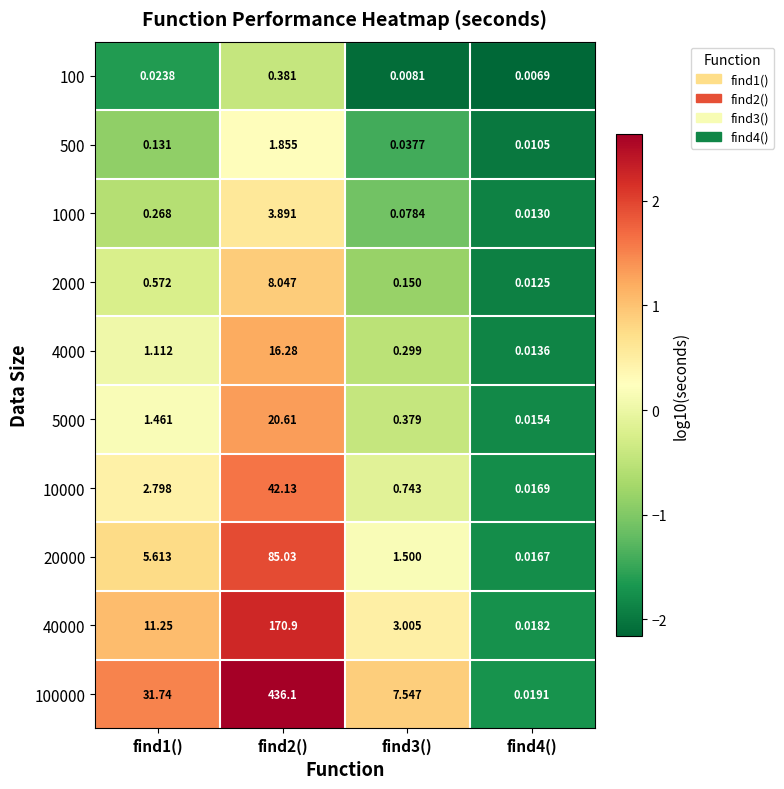

At which category does the chart reach its minimum across all series?

find4()